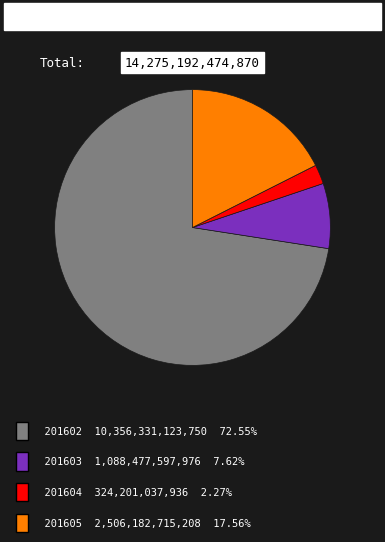

Is there a majority slice in this chart?

Yes